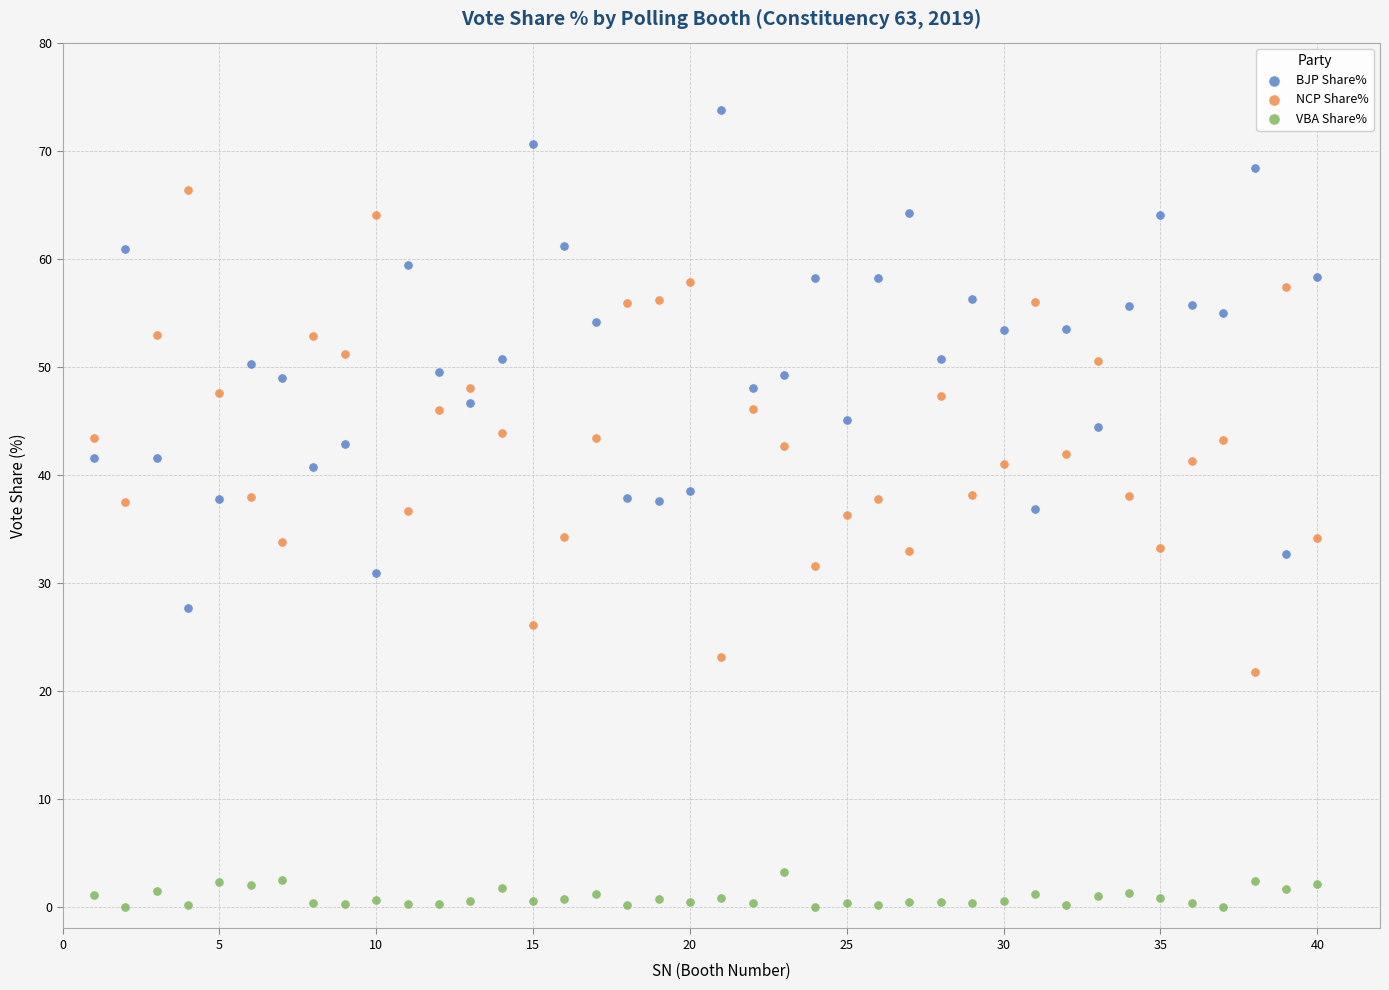

Which series contains the lowest Y value?

VBA Share%